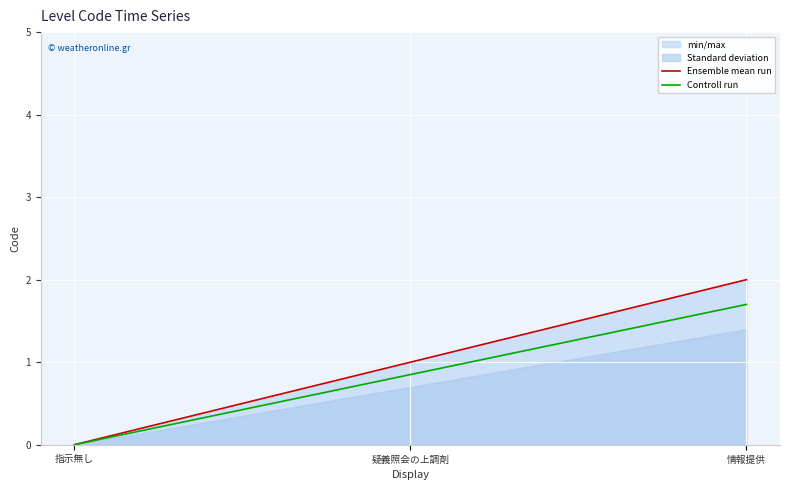

What is the sum of the Controll run values at 疑義照会の上調剤 and 情報提供?

2.5